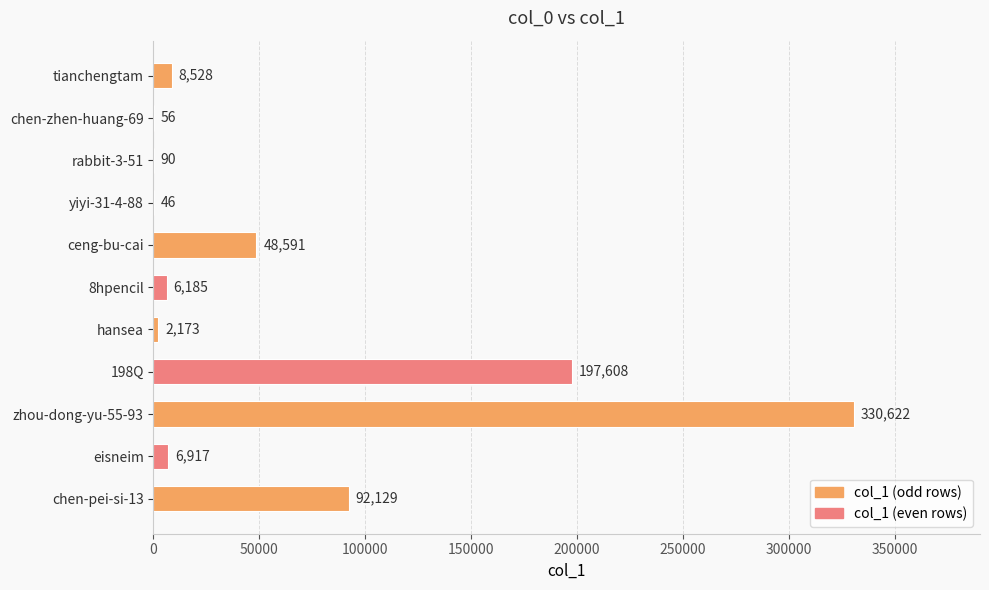

What is the maximum value shown in the chart?

330622